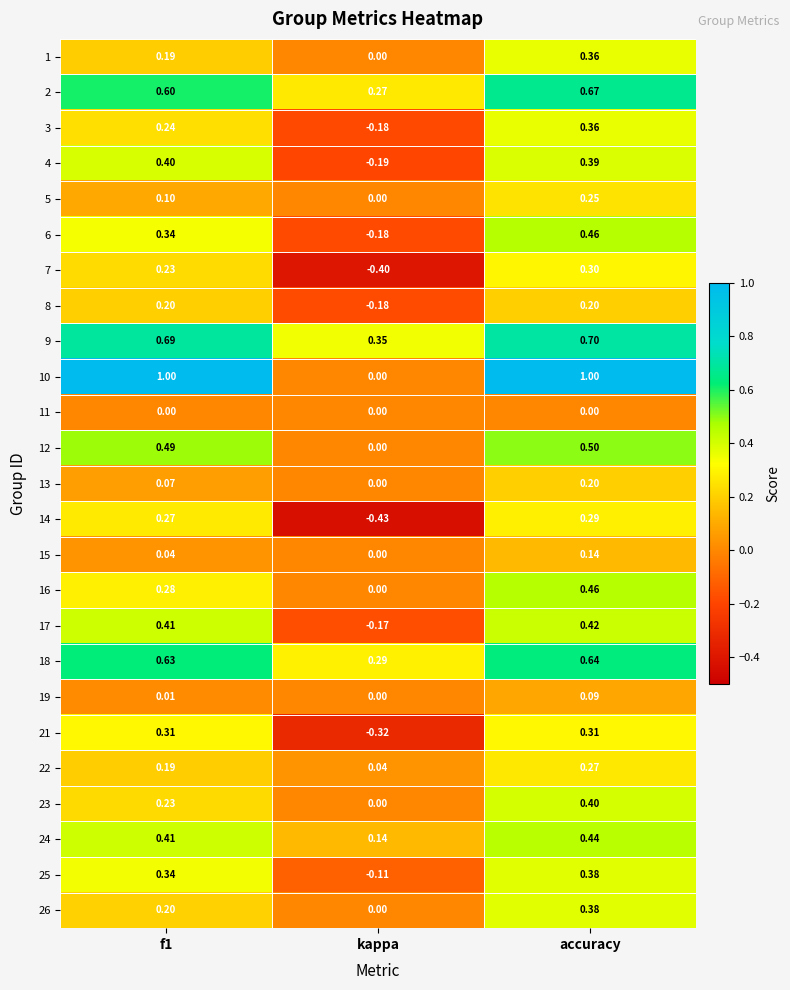

At which label is 17 closest to 0?

kappa